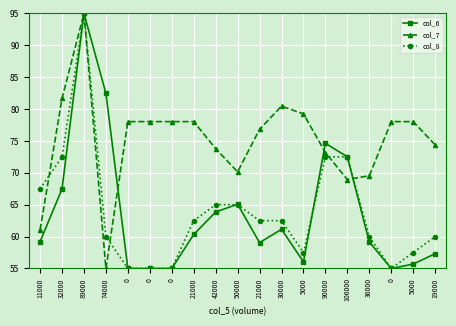

How many data points in col_7 are less than 78?

9